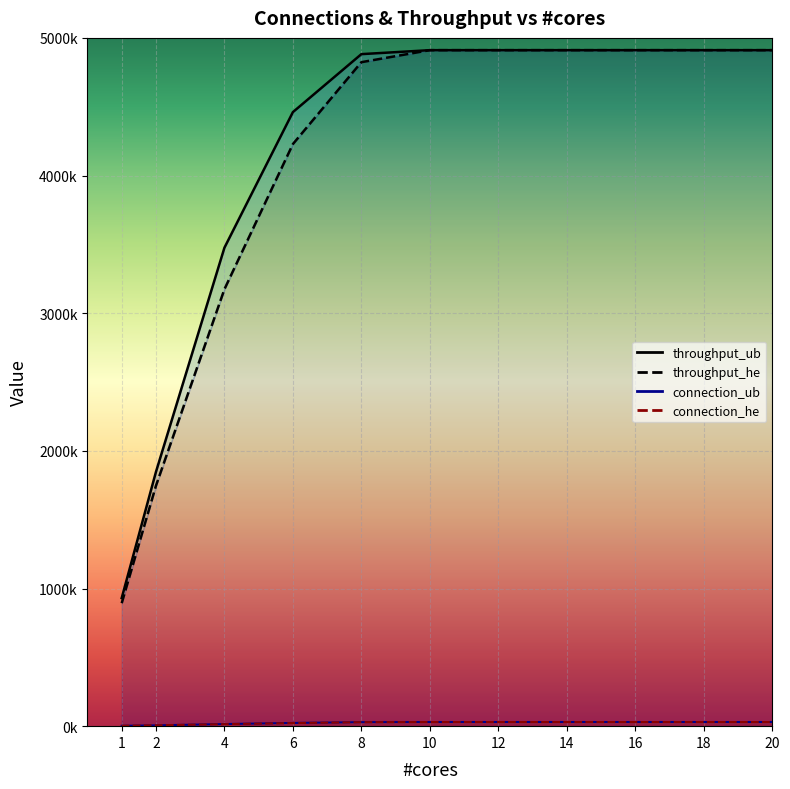

How many times do connection_he and connection_ub cross each other?

1